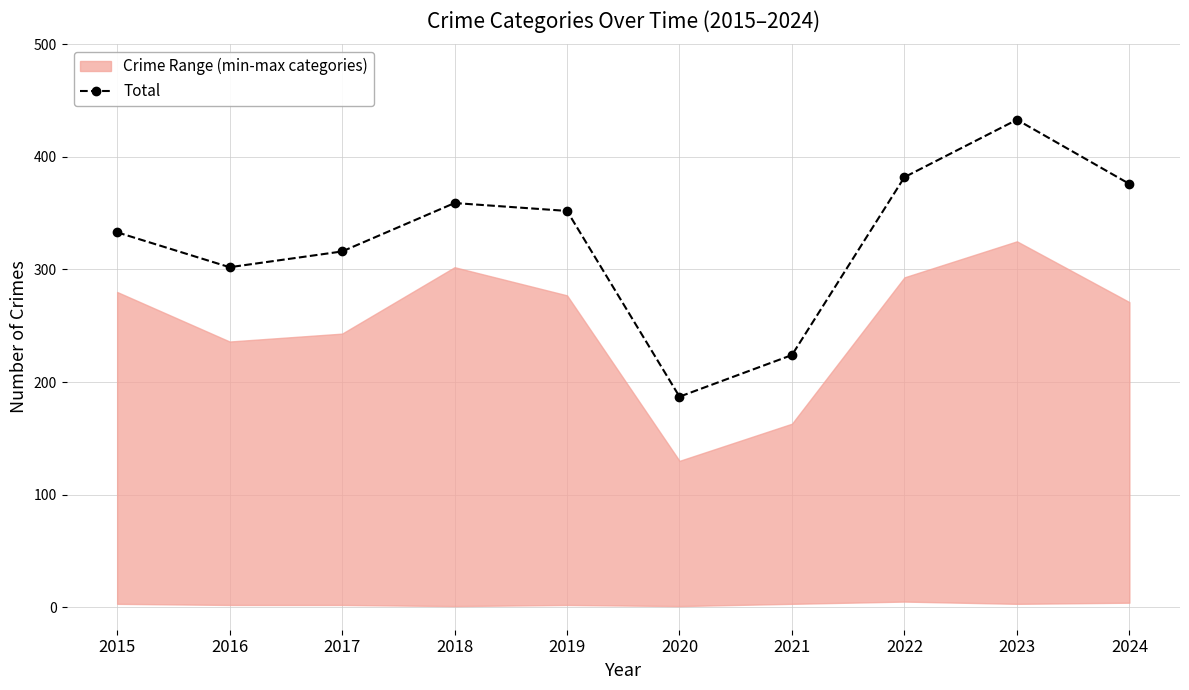

At which category does the data reach its first local valley?

2016